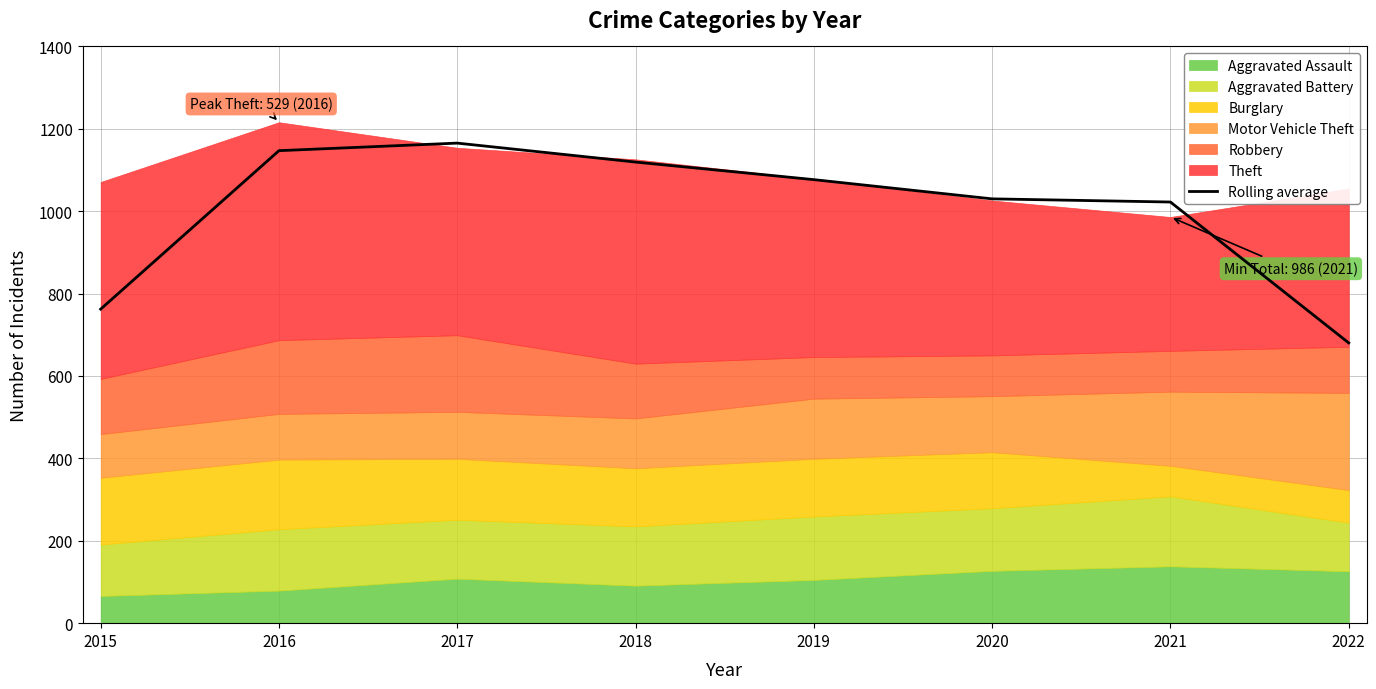

What is the minimum value for Rolling average?

680.3